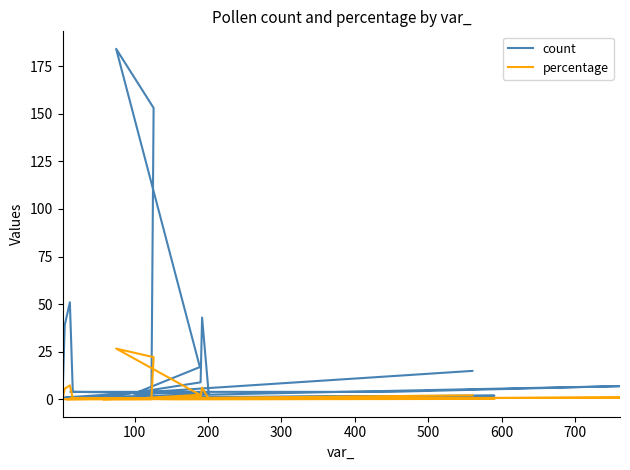

In percentage, how many points are higher than both neighbors (excluding endpoints)?

5